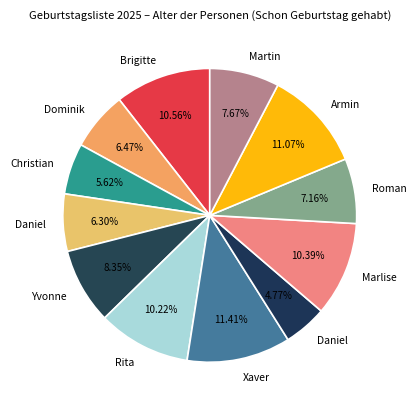

How many slices are in this pie chart?

12